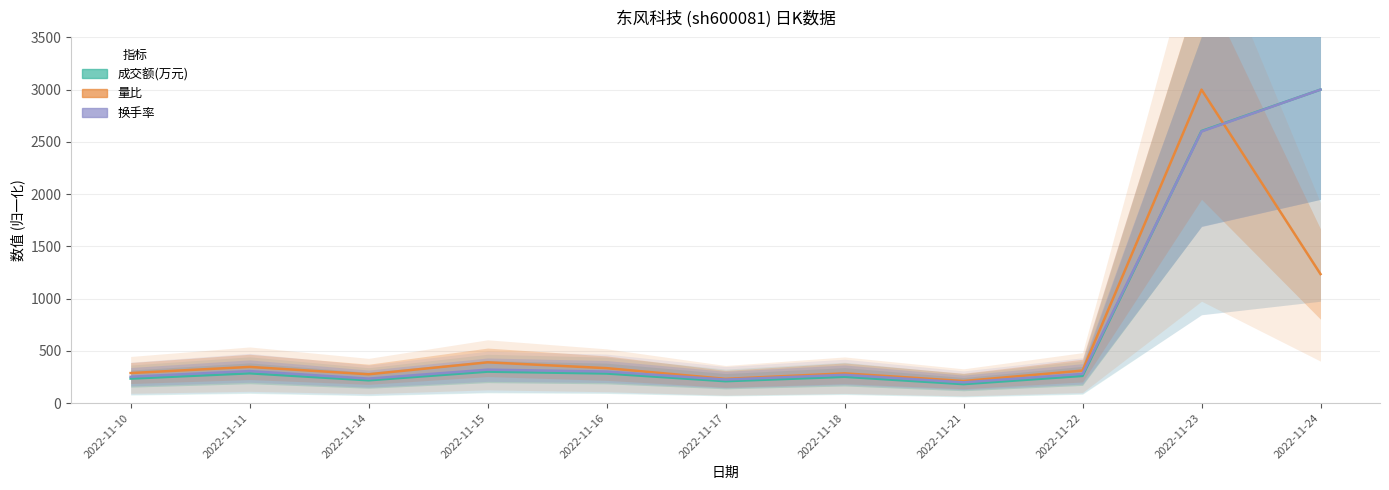

Which series has the largest total across all categories?

换手率